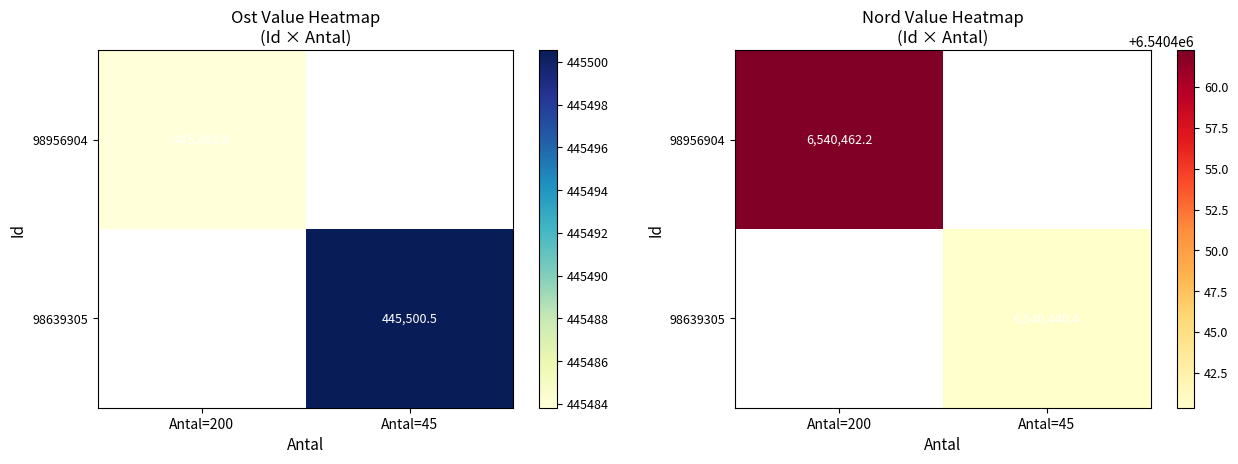

Where does the 98639305 series first go above 6540440?

Antal=45